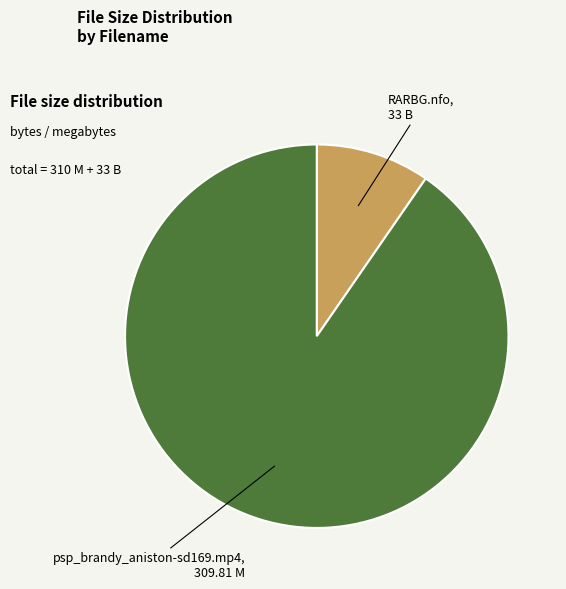

Is there a majority slice in this chart?

Yes